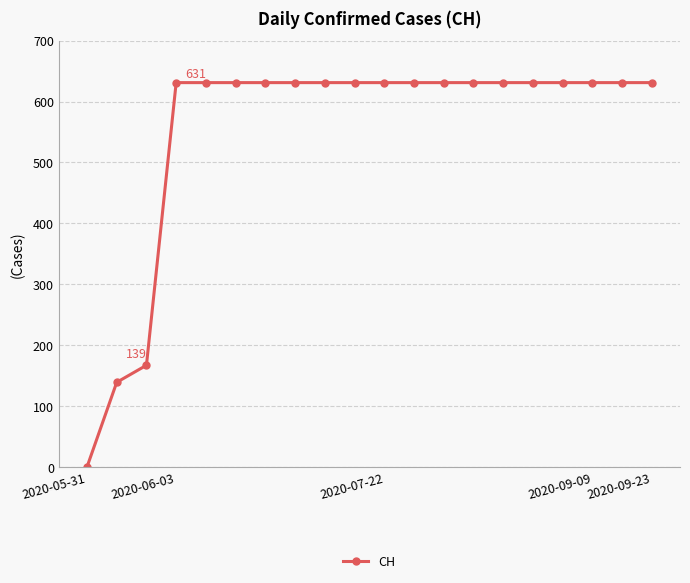

How many data points does each series have?

20